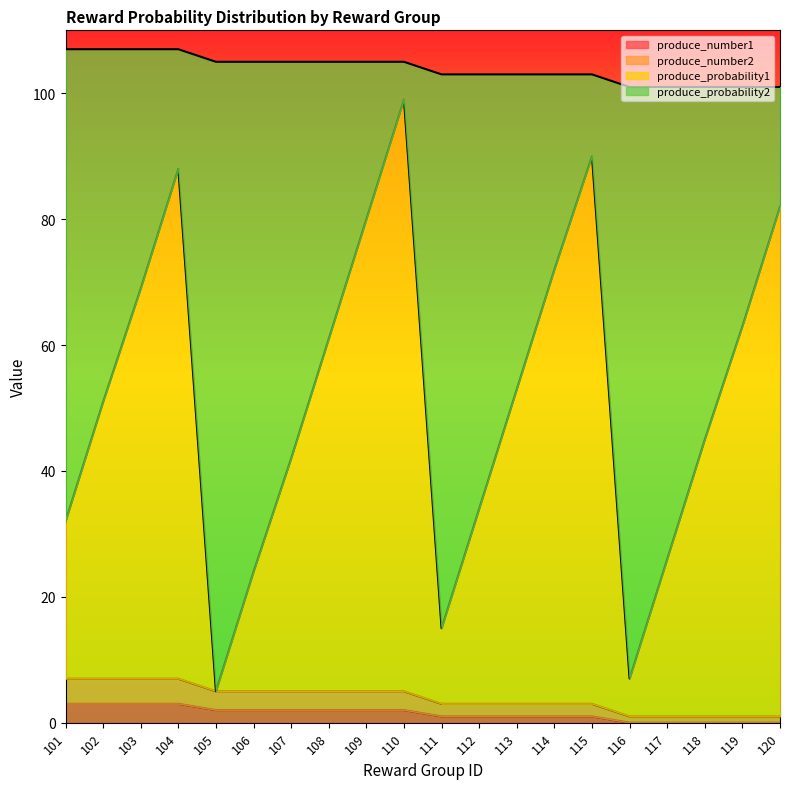

True or false: produce_number2 and produce_number1 cross at least once.

False